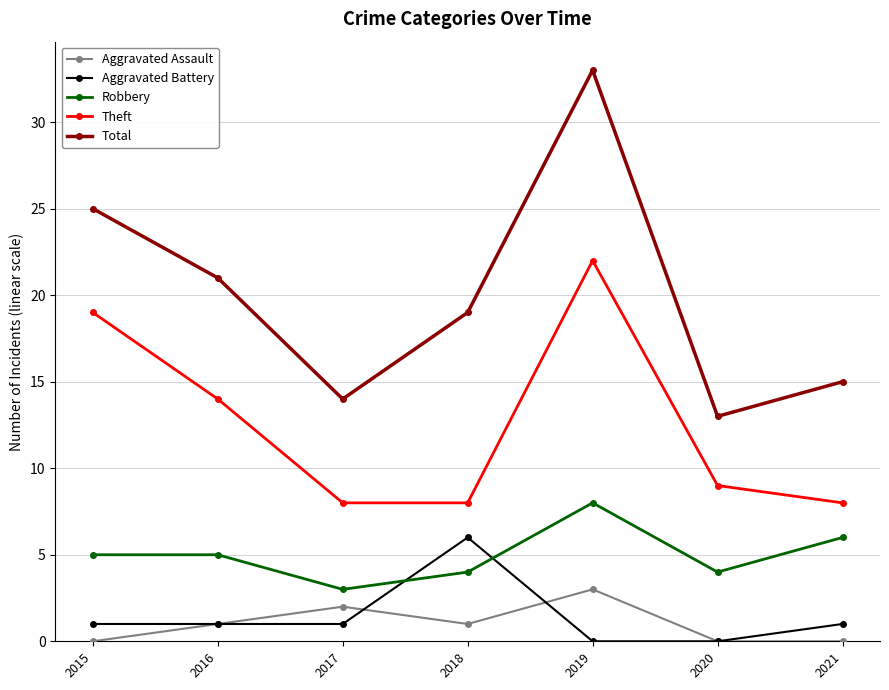

Which category has the lowest value in the Robbery series?

2017